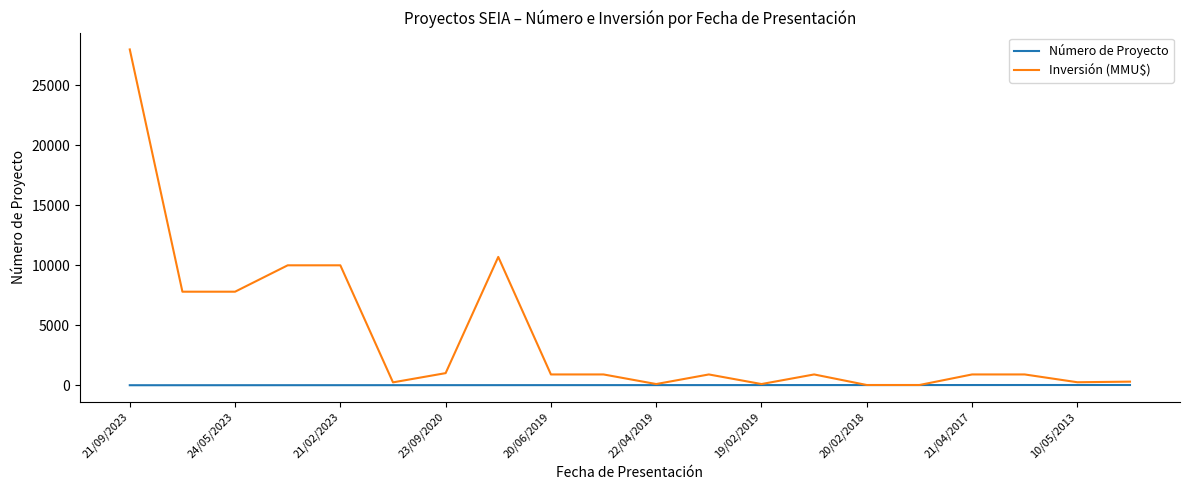

List the series in order of their peak value, lowest first.

Número de Proyecto, Inversión (MMU$)